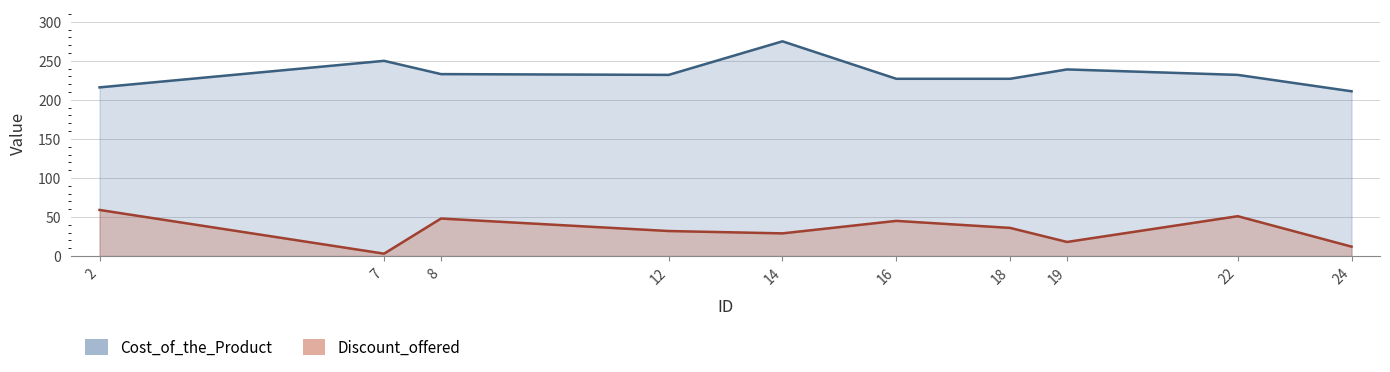

Where is Cost_of_the_Product nearest to the value 243?

19